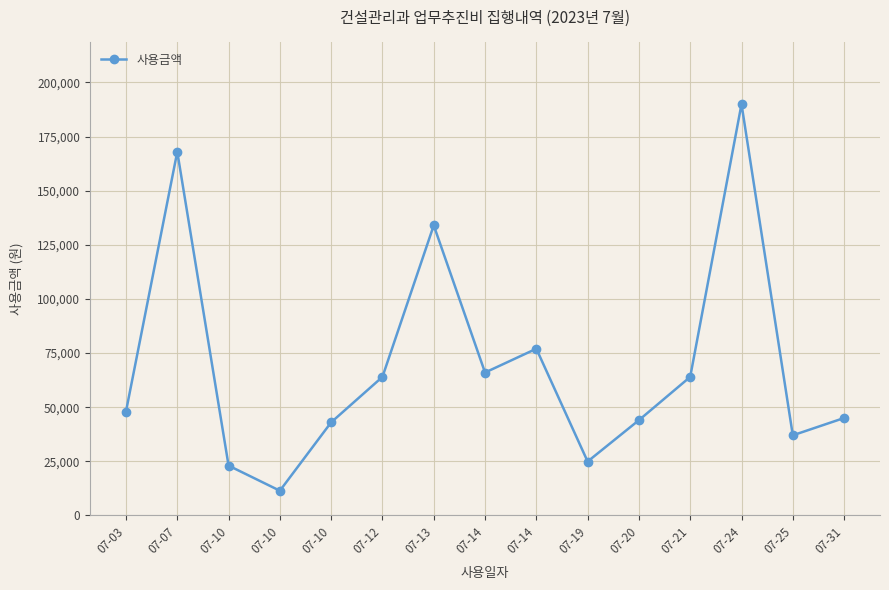

How many series are shown in this chart?

1